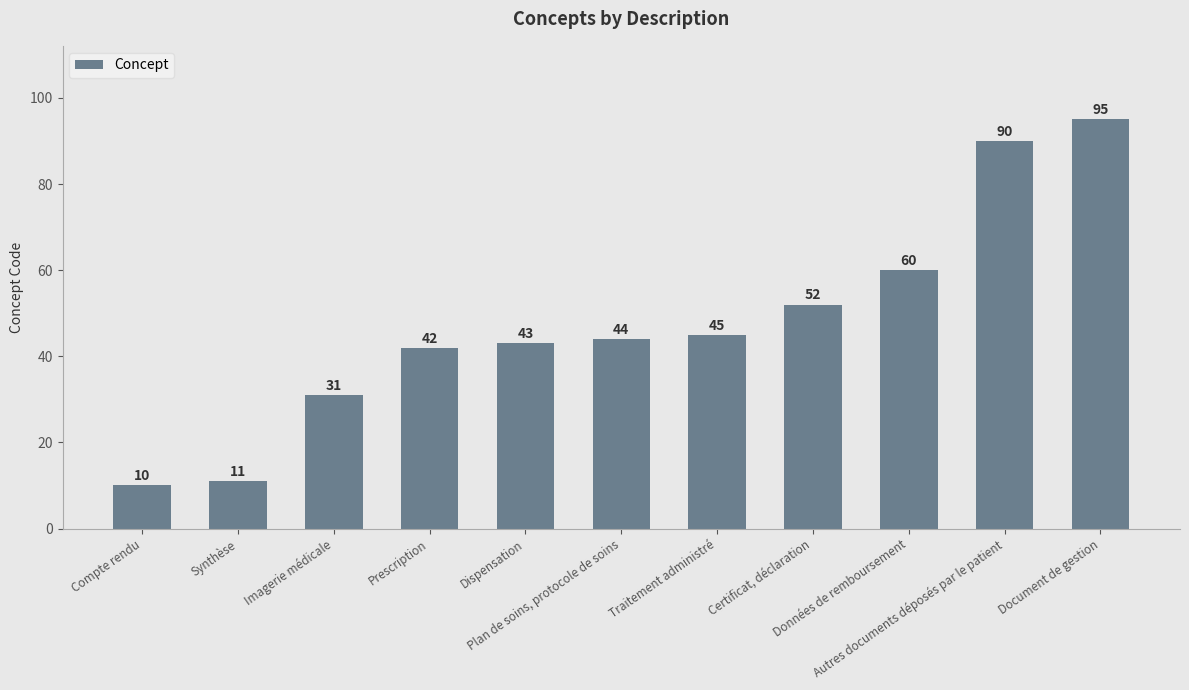

What is the change in value from Certificat, déclaration to Autres documents déposés par le patient?

+38